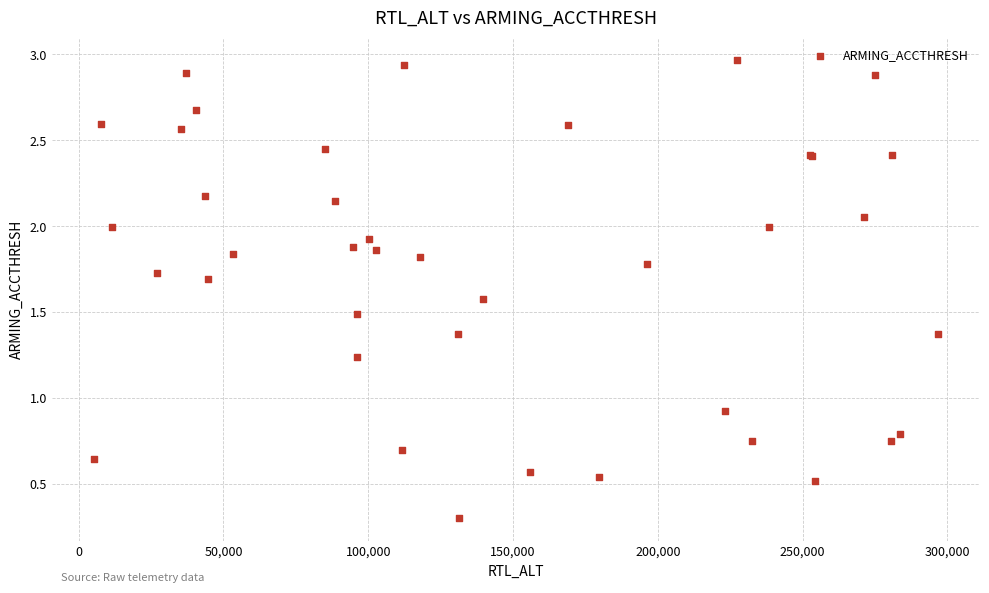

What Y value in the scatter plot is closest to 1?

0.9